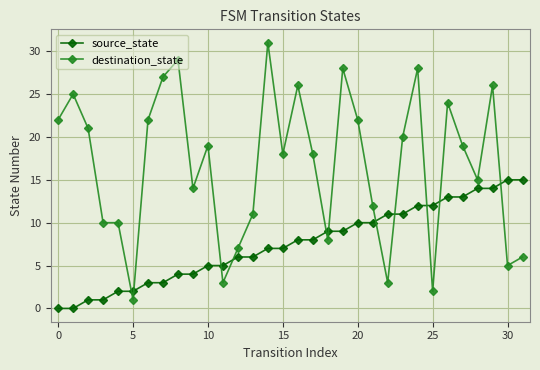

Which series has the widest spread of values?

destination_state